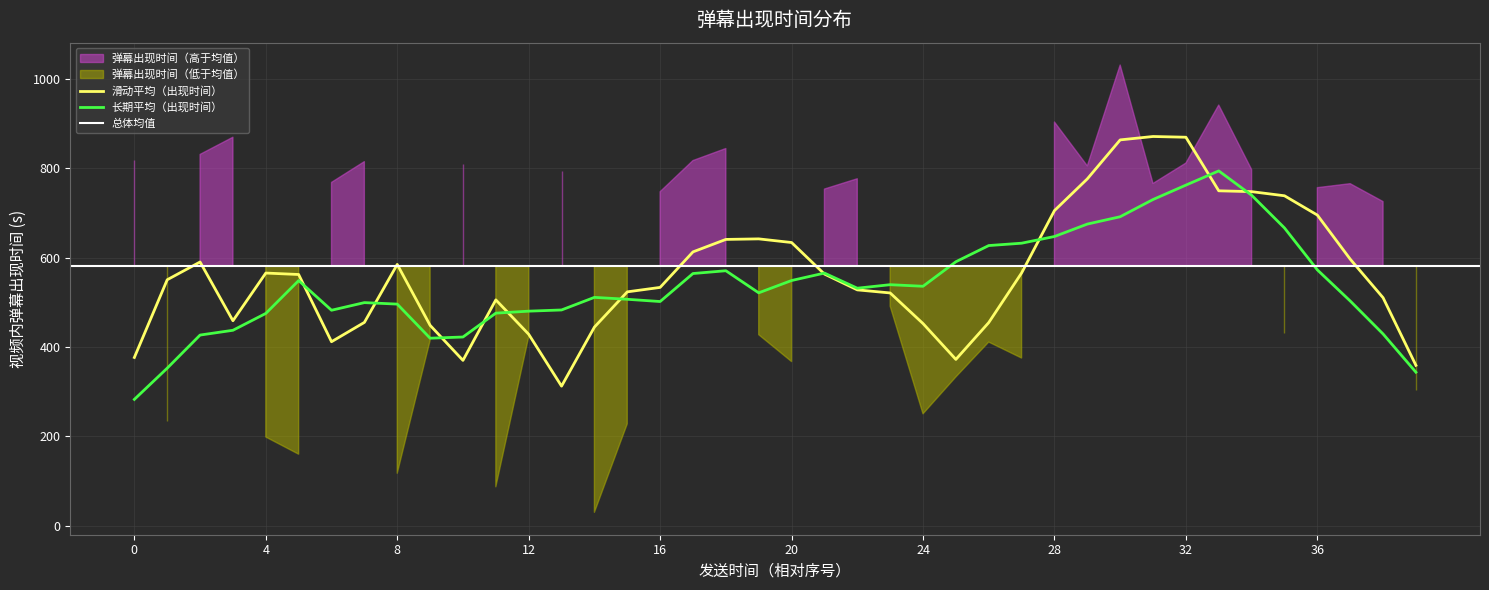

The chart shows a value of 107.6 at 35. True or false?

False